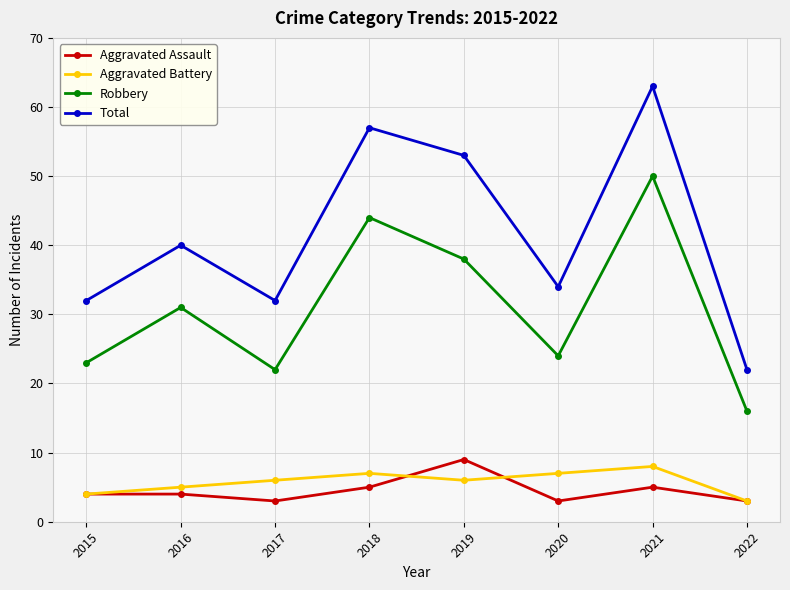

Between 2018 and 2022, which series saw the biggest shift?

Total